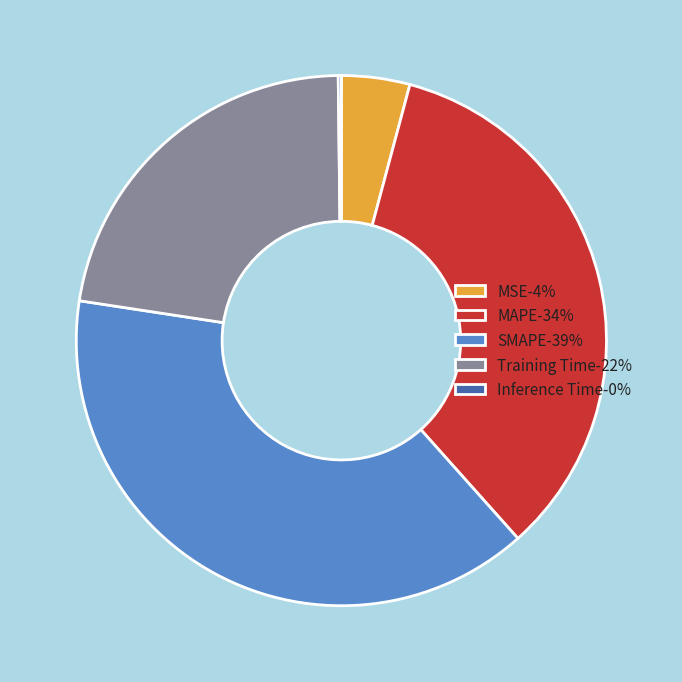

Does SMAPE-39% account for over 50% of the chart?

No